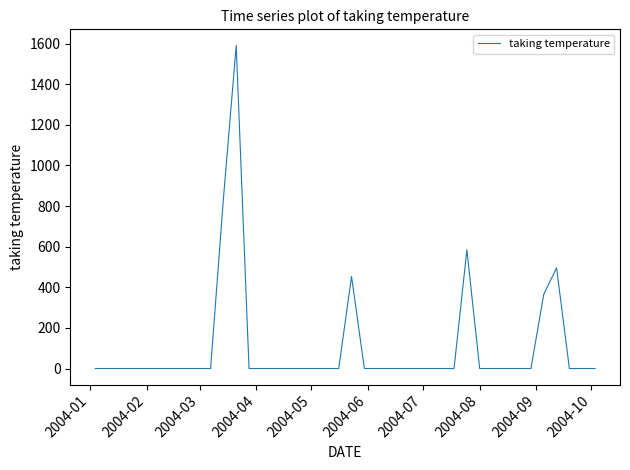

How many series are shown in this chart?

1